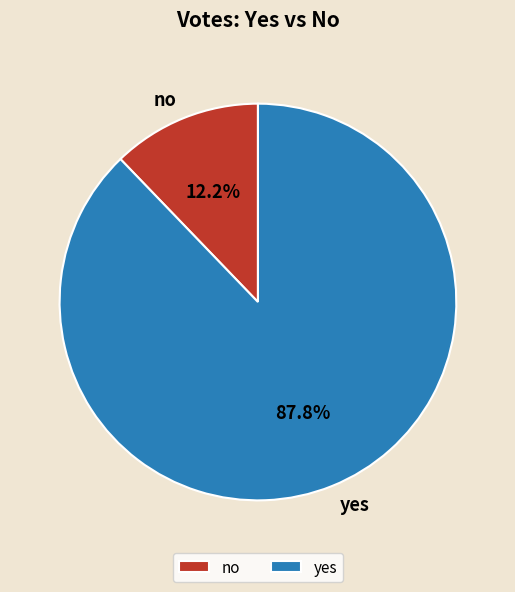

What percentage do no and yes together represent?

100.0%